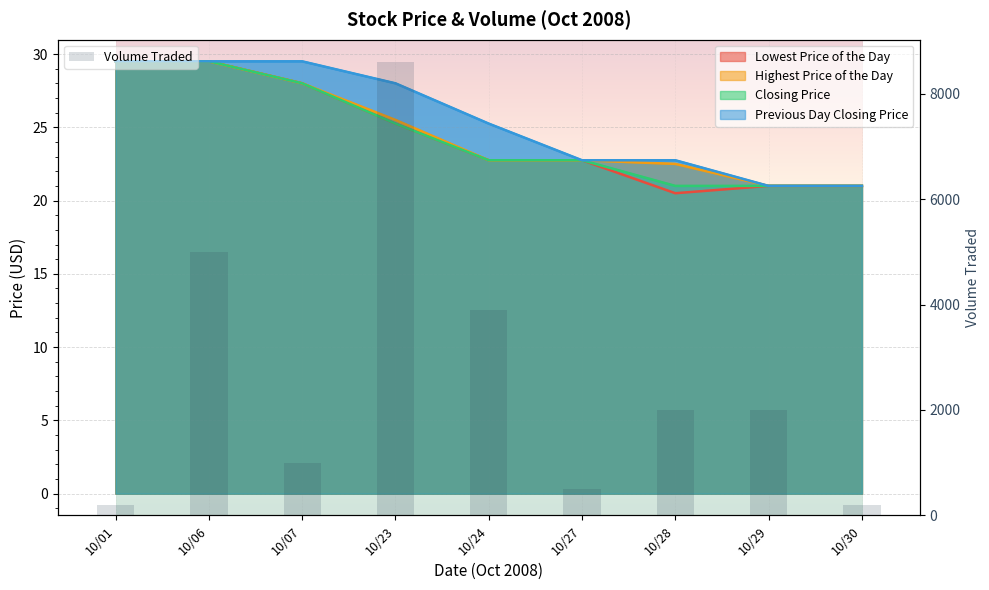

List the labels in order of Volume Traded value, largest first.

10/23, 10/06, 10/24, 10/28, 10/29, 10/07, 10/27, 10/01, 10/30